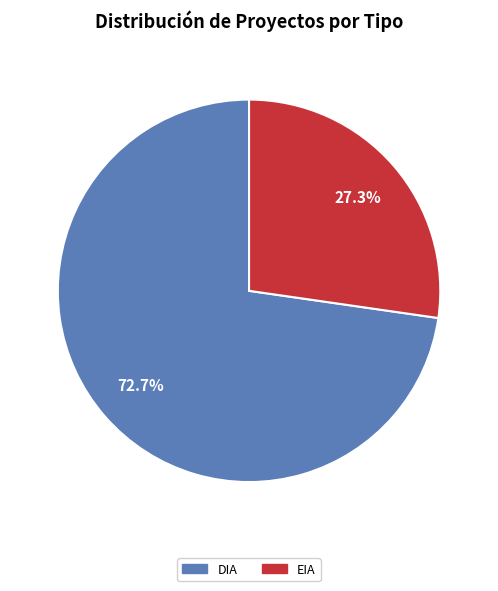

Is it true that DIA is 73% of the pie?

True